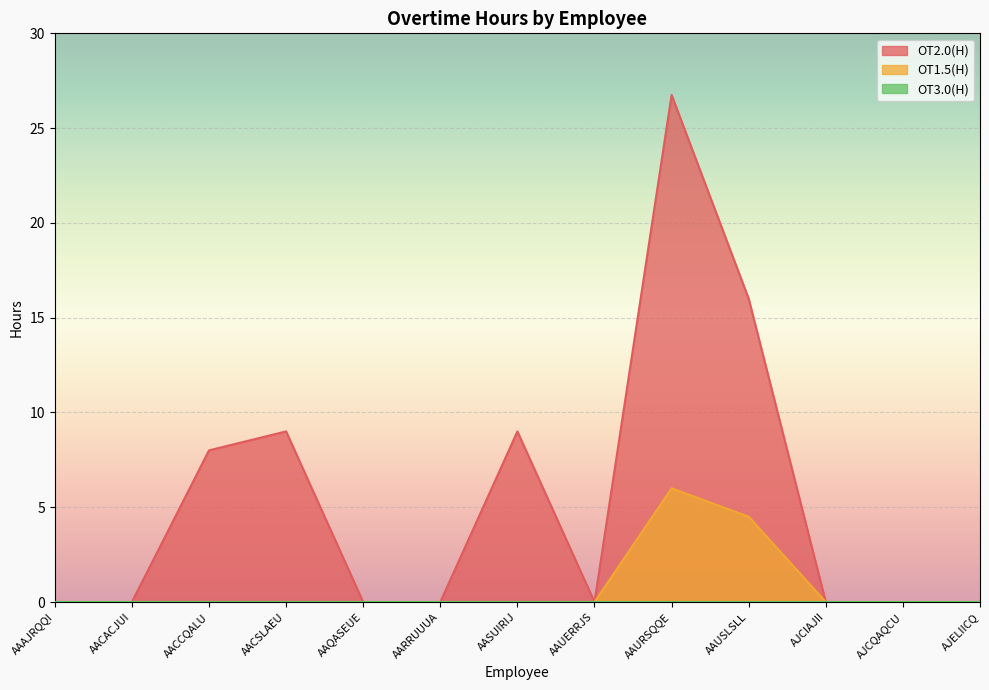

What is the average value of the OT1.5(H) series?

0.8